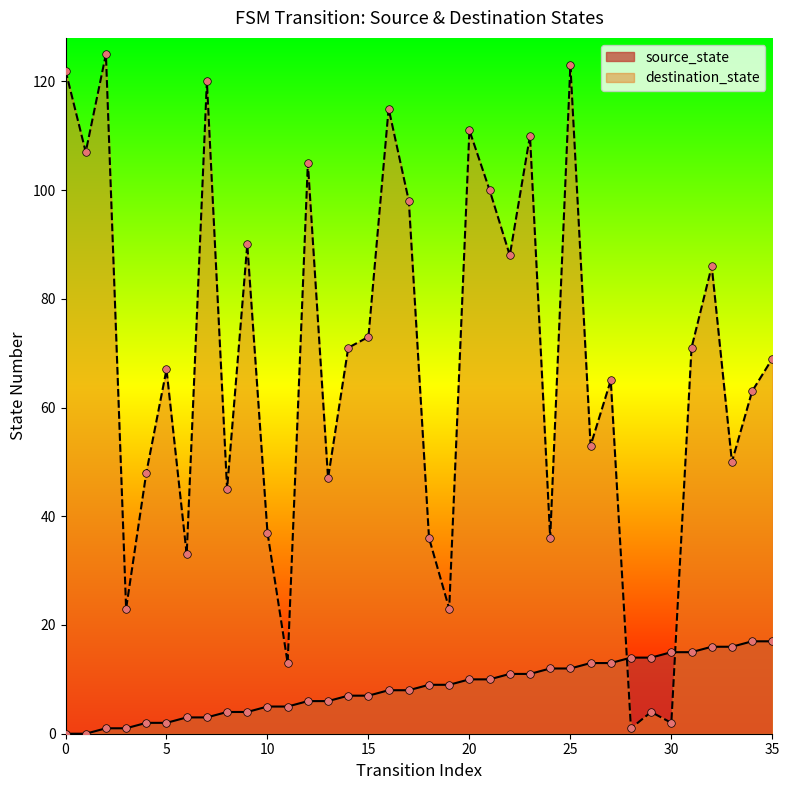

At which category is the sum across all series the highest?

25